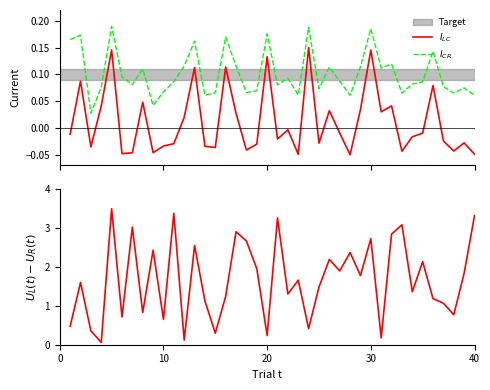

What is the average value of the $I_{CR}$ series?

0.1